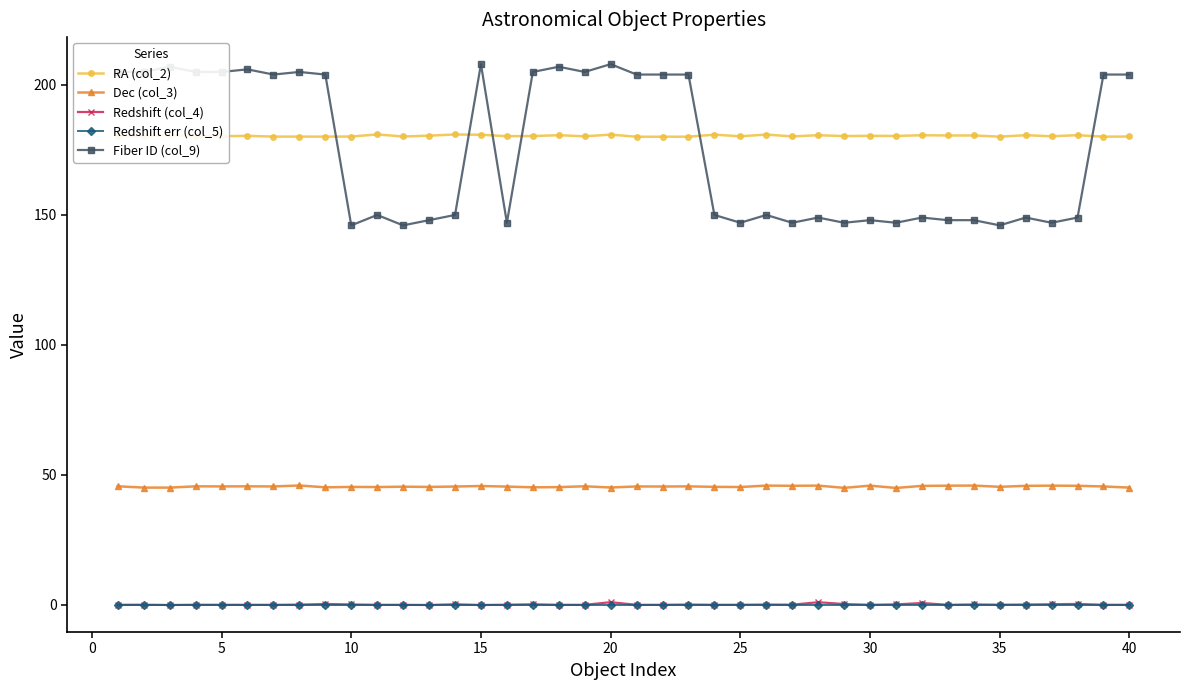

What is the value of the RA (col_2) point at the 35th from the left?

180.1